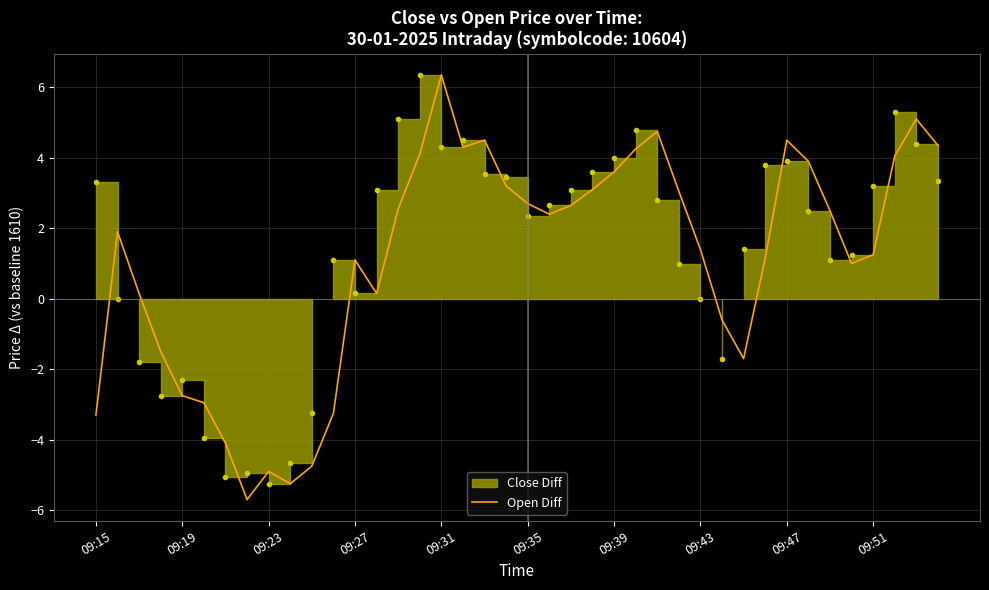

What is the lowest value of the Open Diff series?

-5.7